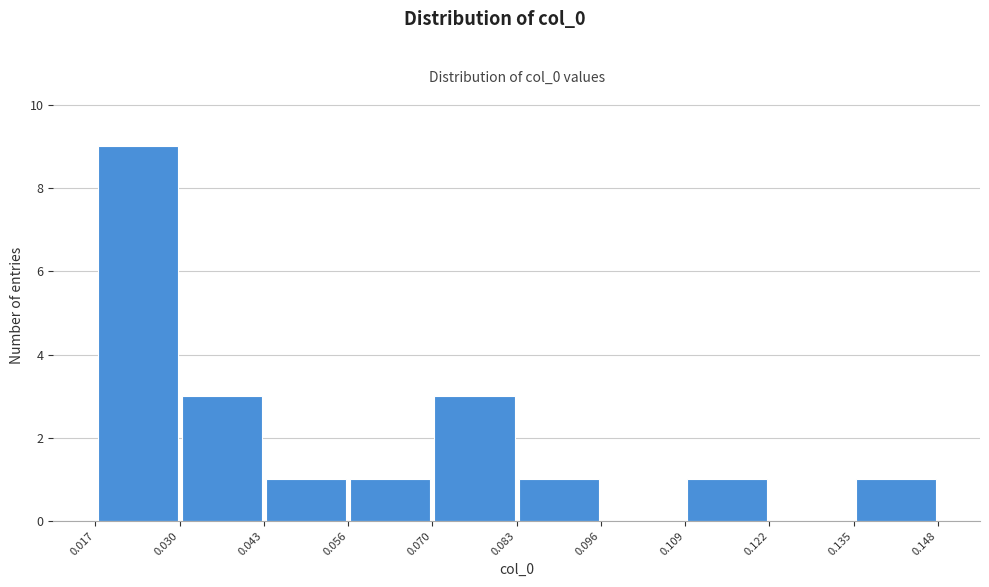

How tall is the bar that spans 0.135 to 0.148 on the x-axis? The values are not printed on the chart, so give them approximately, as read against the axis.

1